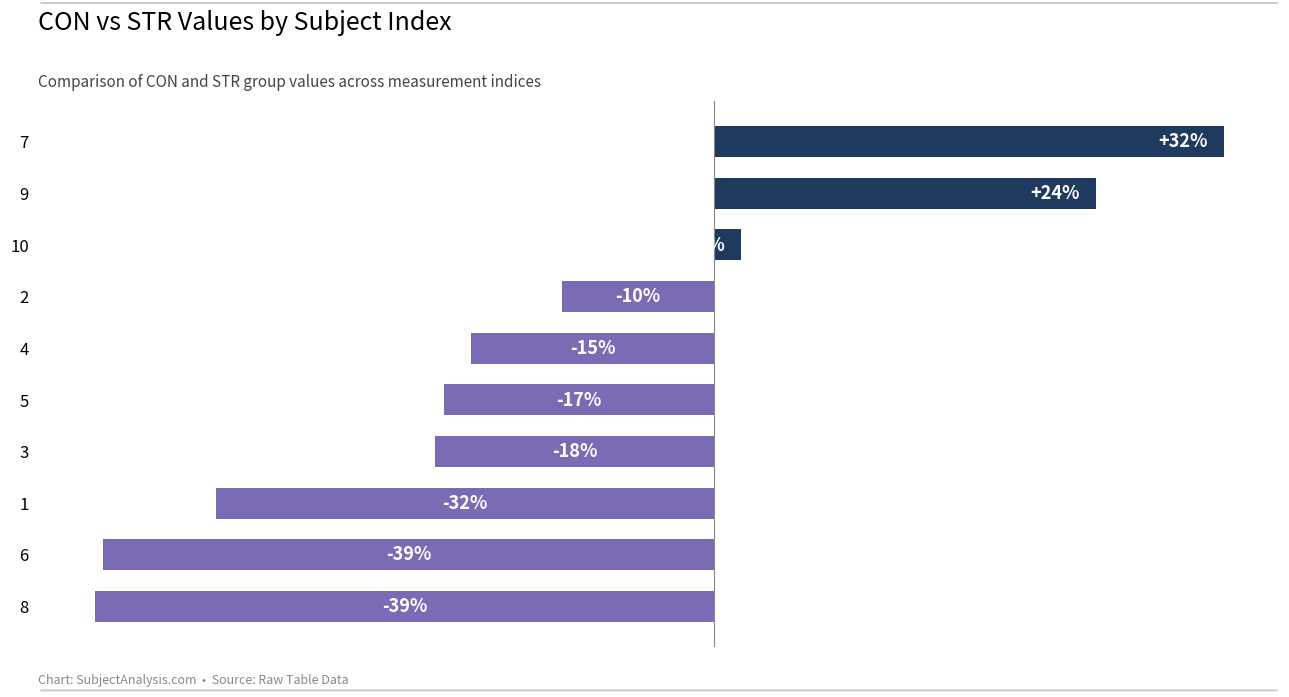

What is the smallest value displayed?

-39.2